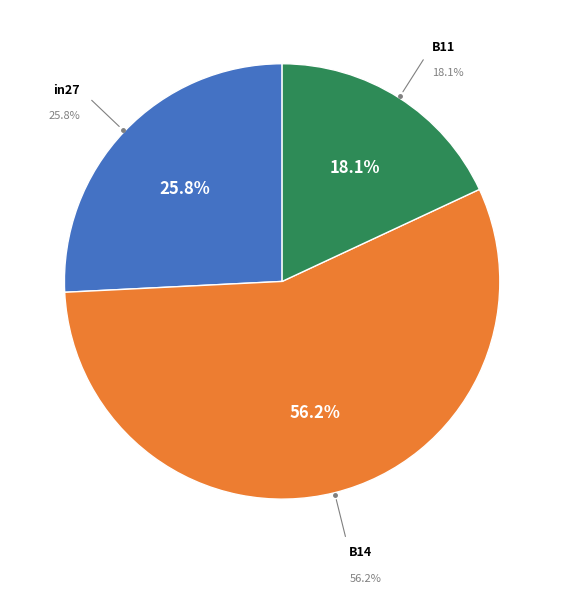

Is it true that B14 is 42% of the pie?

False